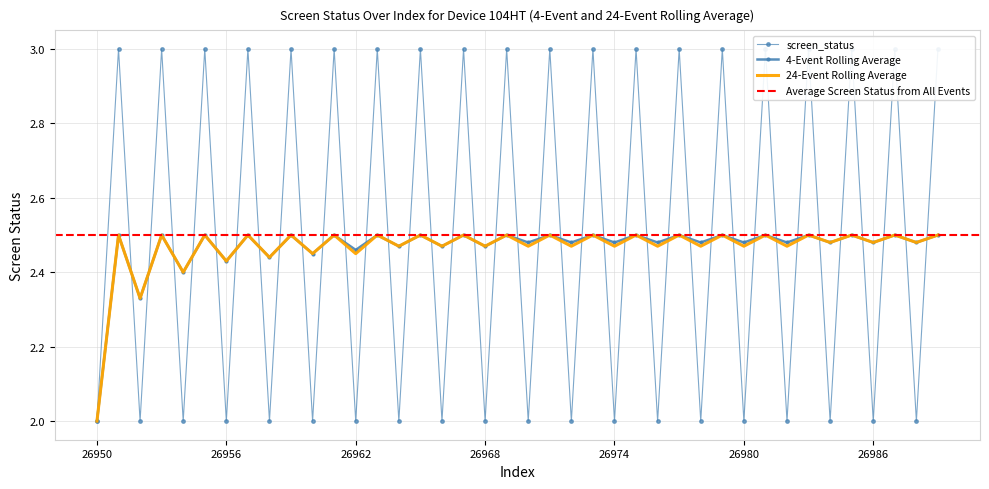

What is the value of the rolling_24 point at the 35th from the left?

2.5